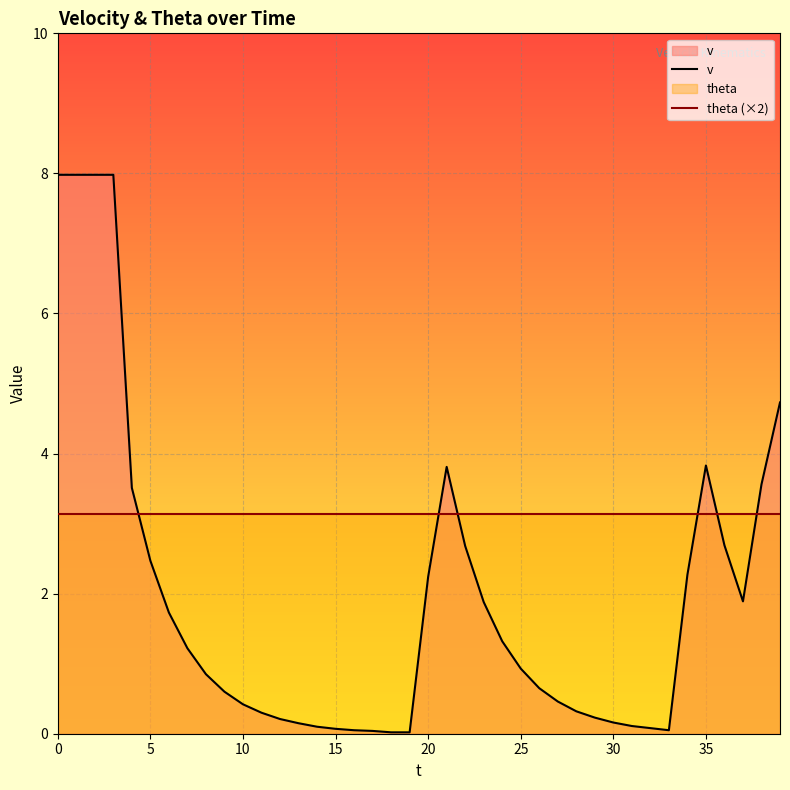

How many lines are shown in the chart?

2